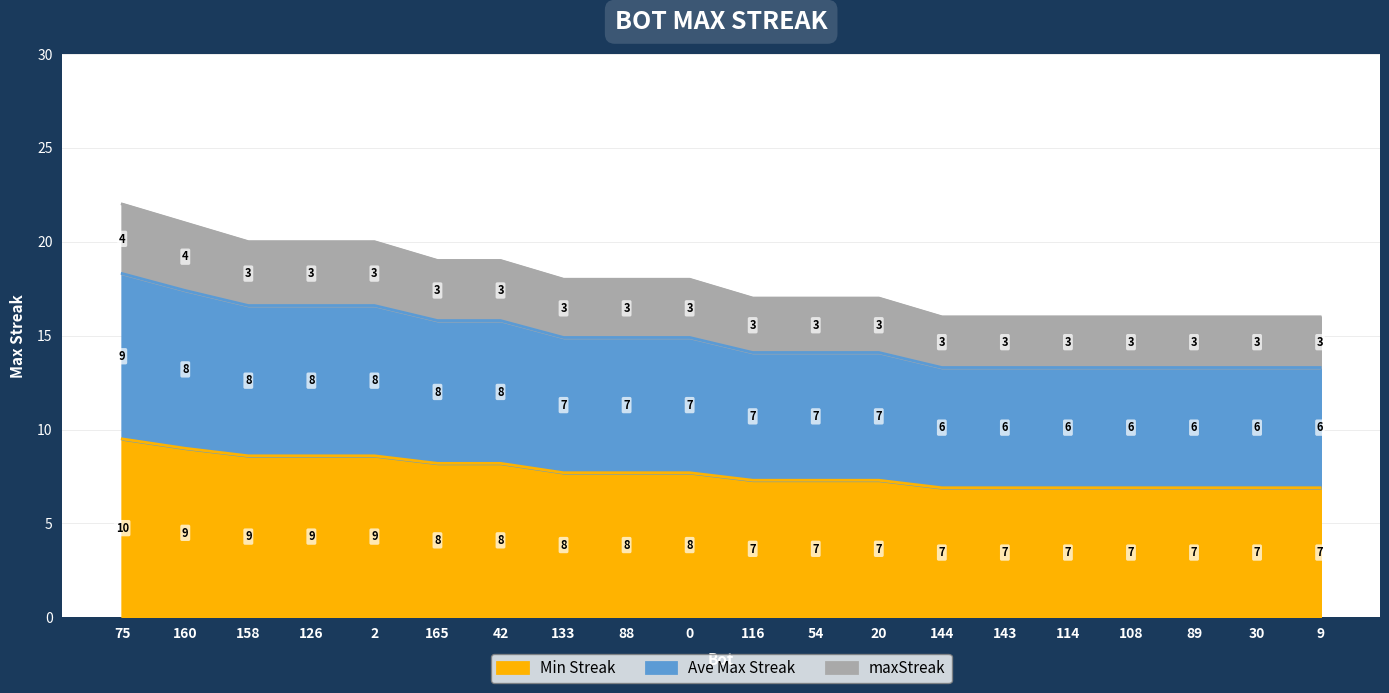

What is the sum of all values?

358